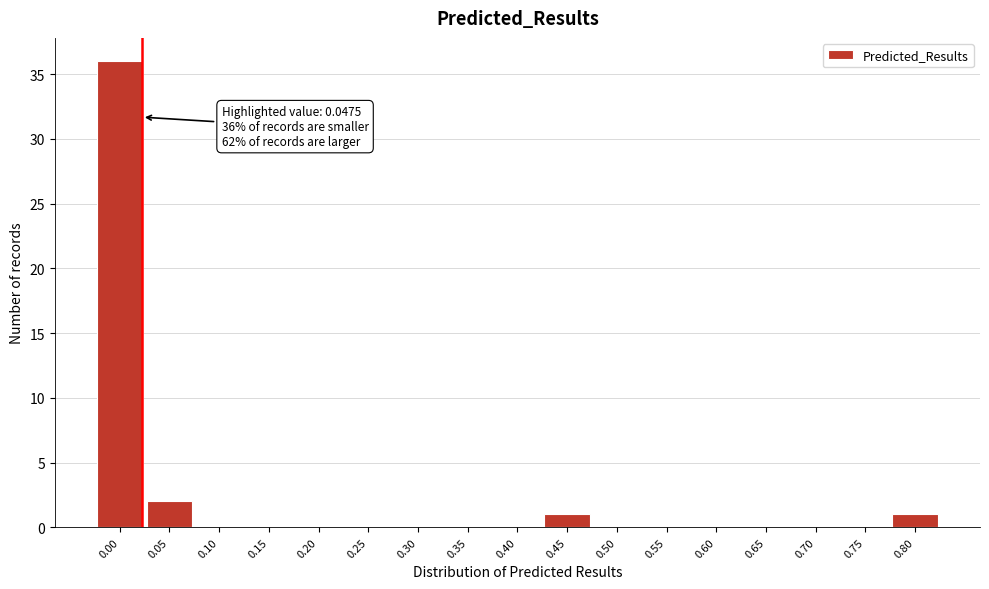

Reading left to right, list all the values displayed in this chart.

0.00=36	0.05=2	0.10=0	0.15=0	0.20=0	0.25=0	0.30=0	0.35=0	0.40=0	0.45=1	0.50=0	0.55=0	0.60=0	0.65=0	0.70=0	0.75=0	0.80=1